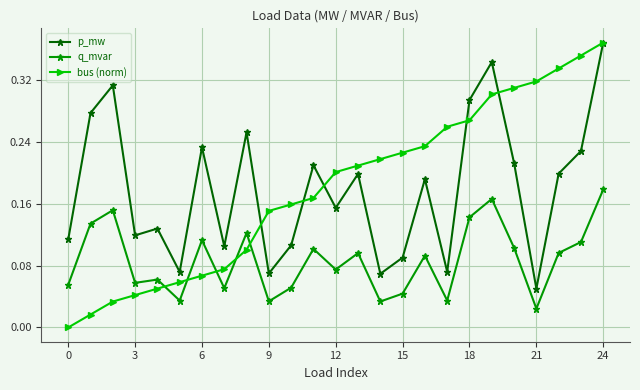

True or false: bus (norm) and q_mvar cross at least once.

True